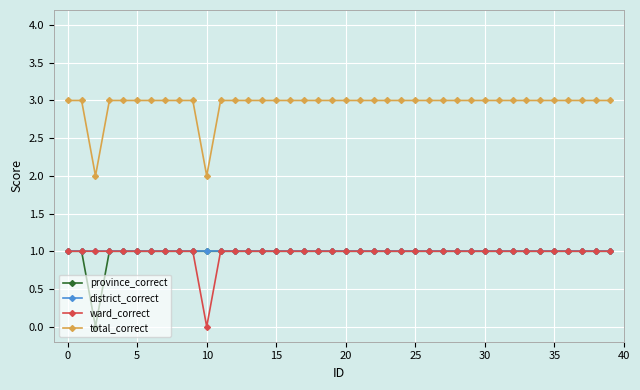

Which series has the largest total across all categories?

total_correct